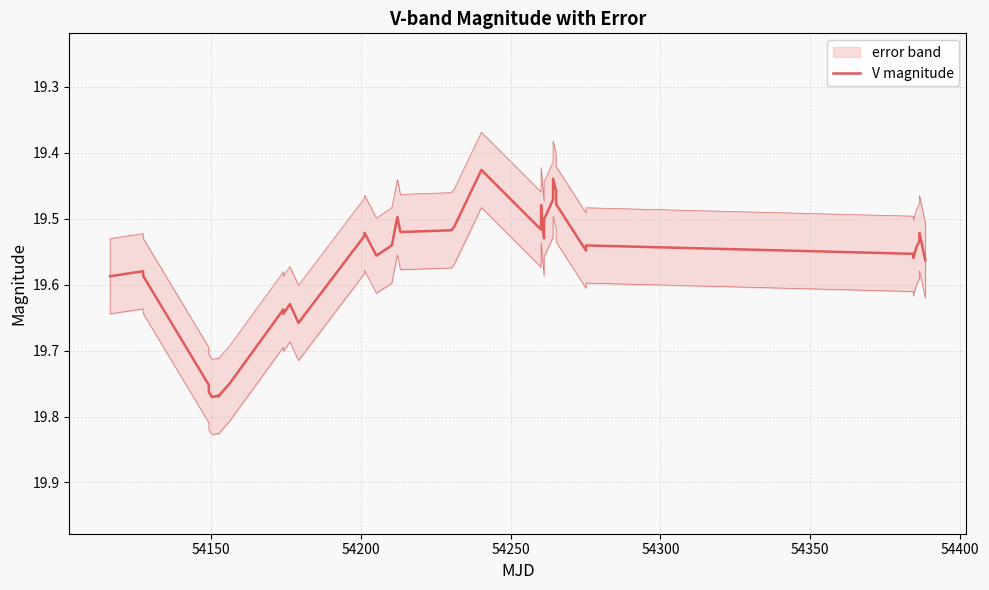

How many categories are shown in the chart?

40